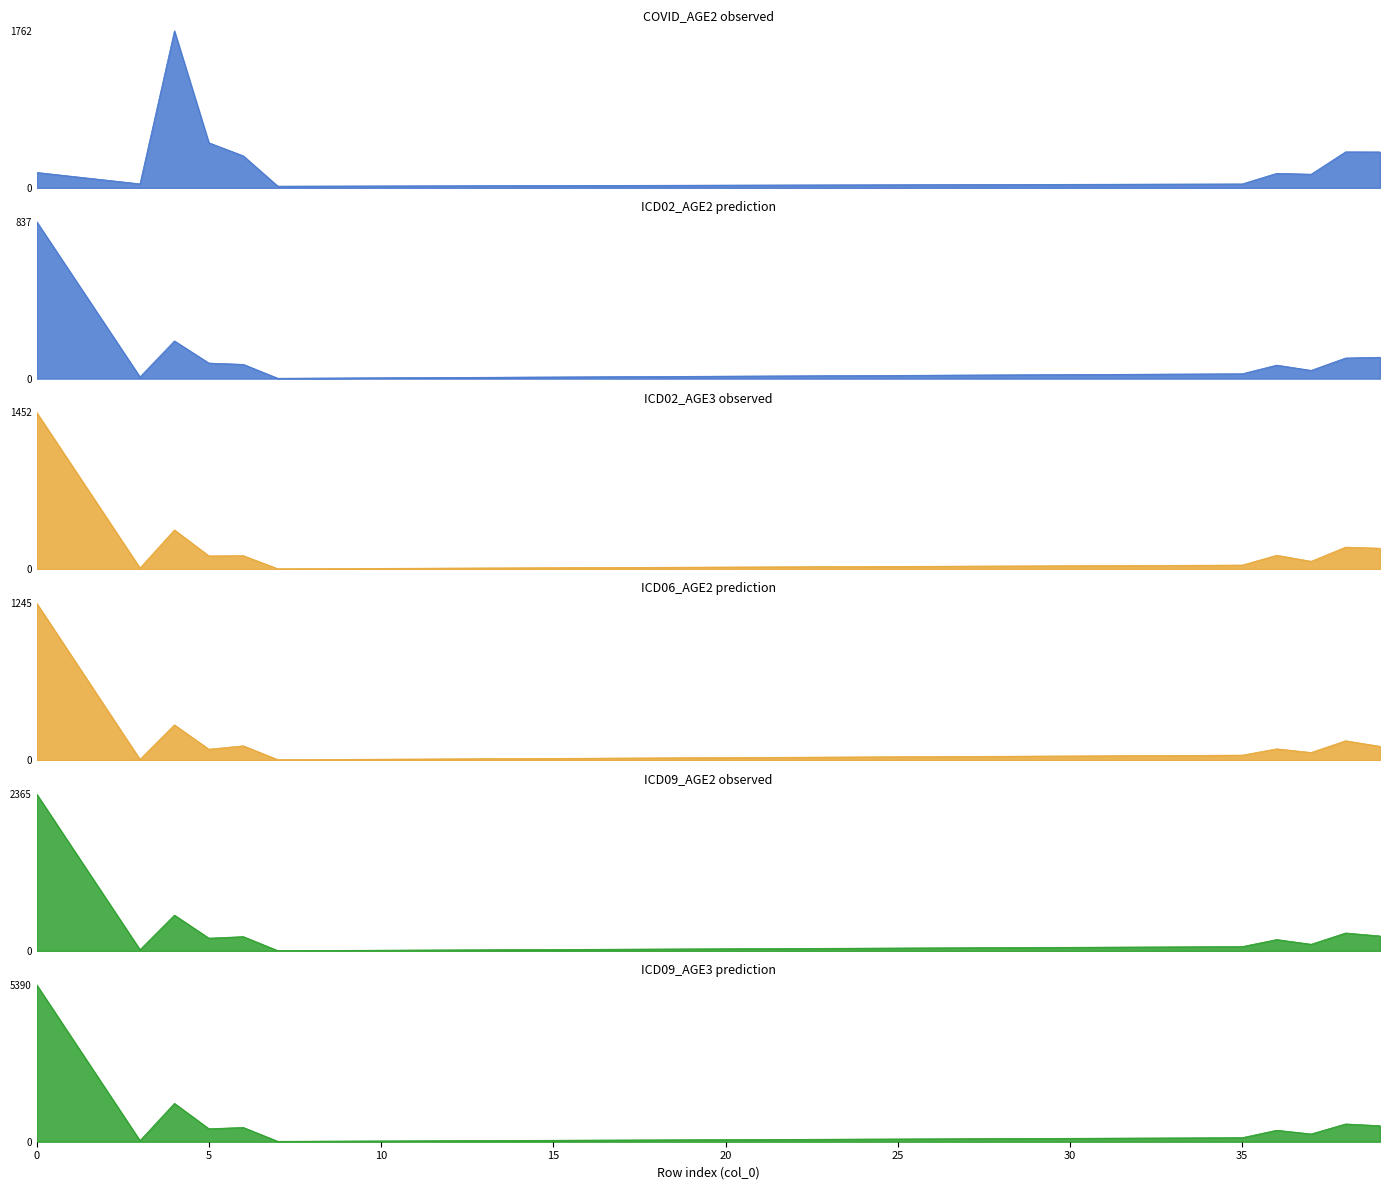

Reading left to right, what are all the values shown in this chart?

COVID_AGE2: 173	45	1762	506	359	19	44	163	153	404	403
ICD02_AGE2: 837	9	201	83	76	2	26	72	44	110	114
ICD02_AGE3: 1452	13	365	125	127	6	40	131	75	206	196
ICD06_AGE2: 1245	6	280	87	114	4	40	90	61	154	110
ICD09_AGE2: 2365	19	540	193	216	5	66	172	101	271	226
ICD09_AGE3: 5390	39	1317	447	490	15	140	395	268	611	551